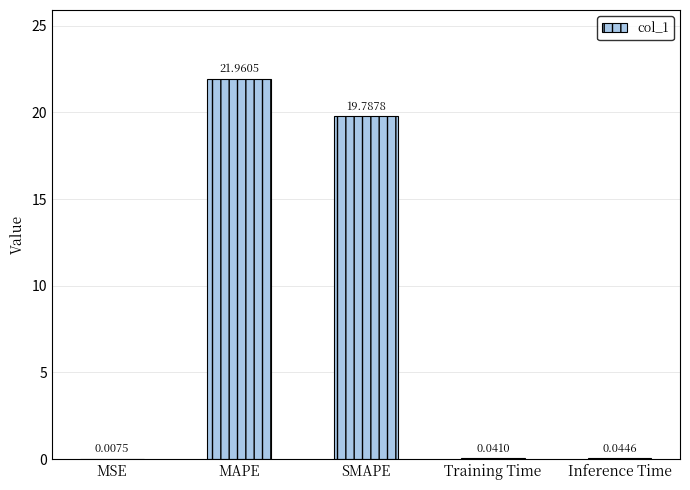

Is it true that the value at MAPE is 12.0?

False